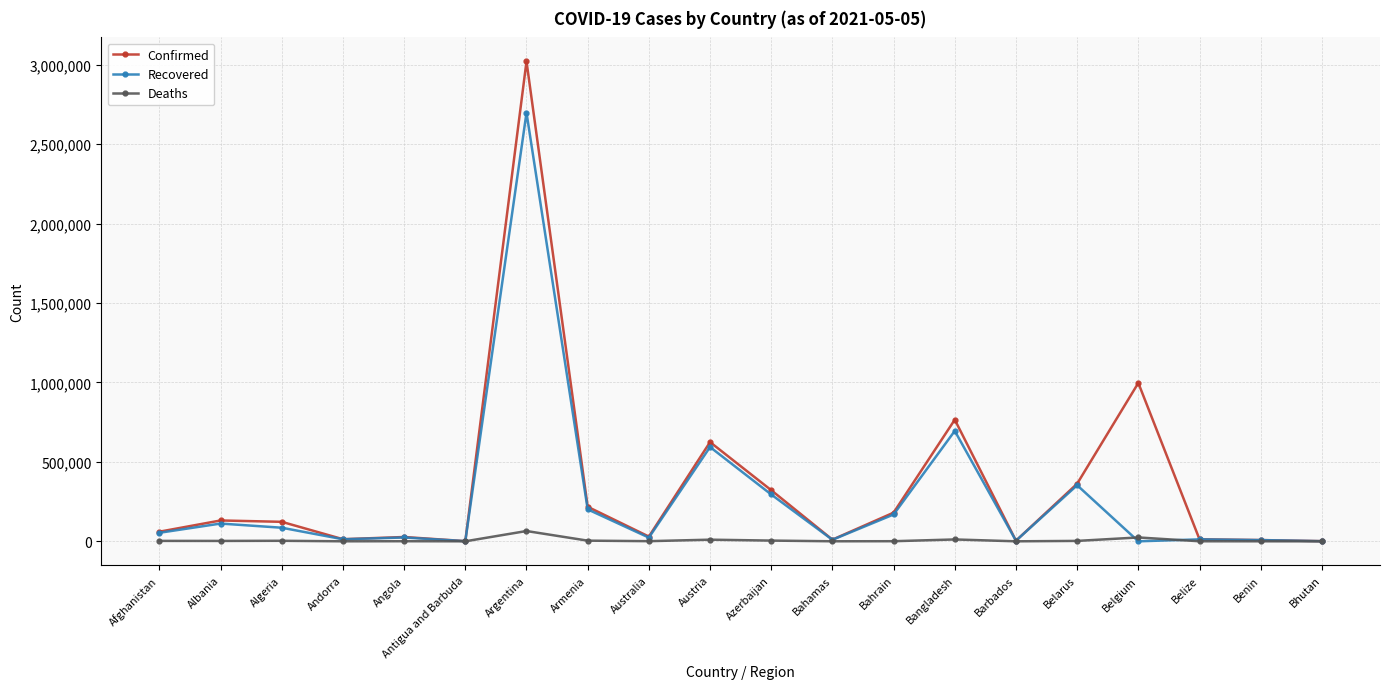

What is the label of the 10th point from the right?

Azerbaijan